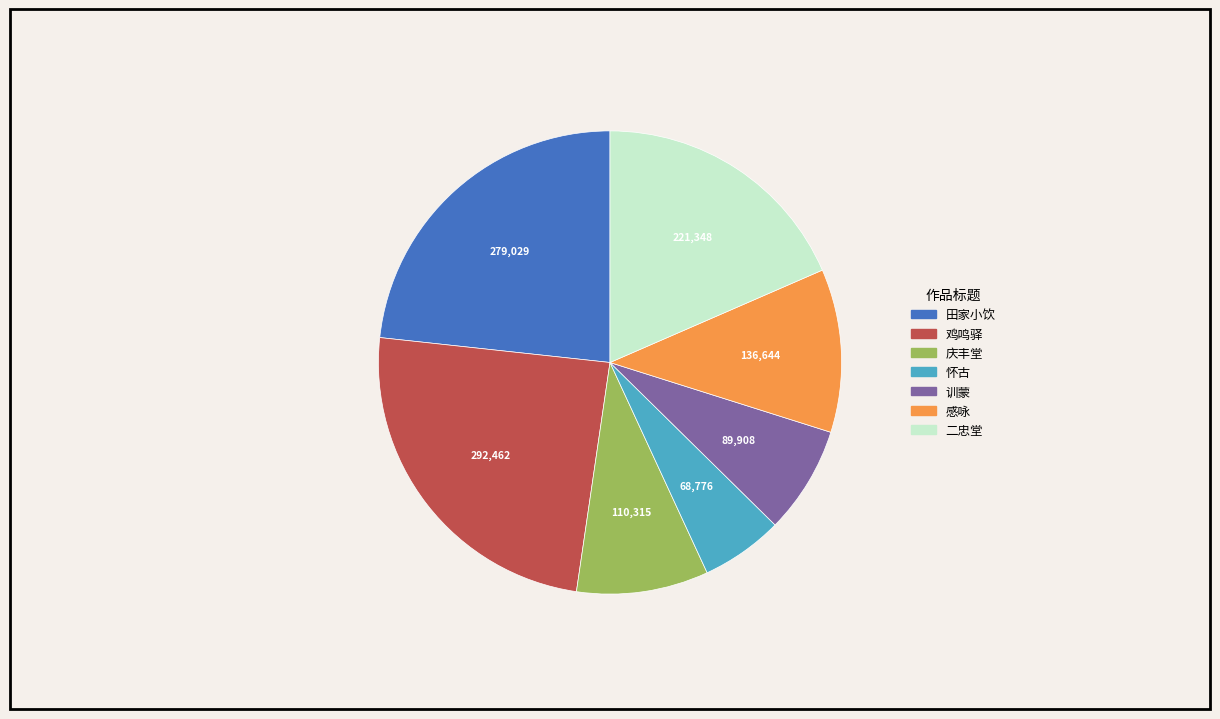

What is the ratio of the value at 二忠堂 to the value at 感咏?

1.6